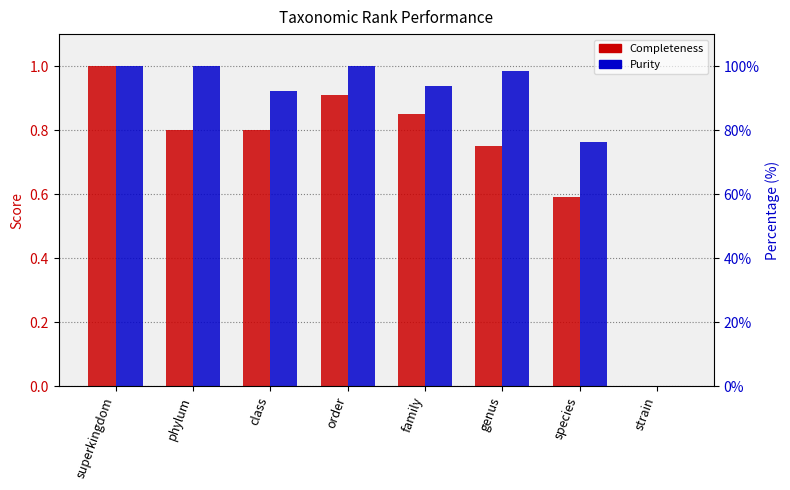

Are the bars grouped side by side (vs. stacked)?

Yes